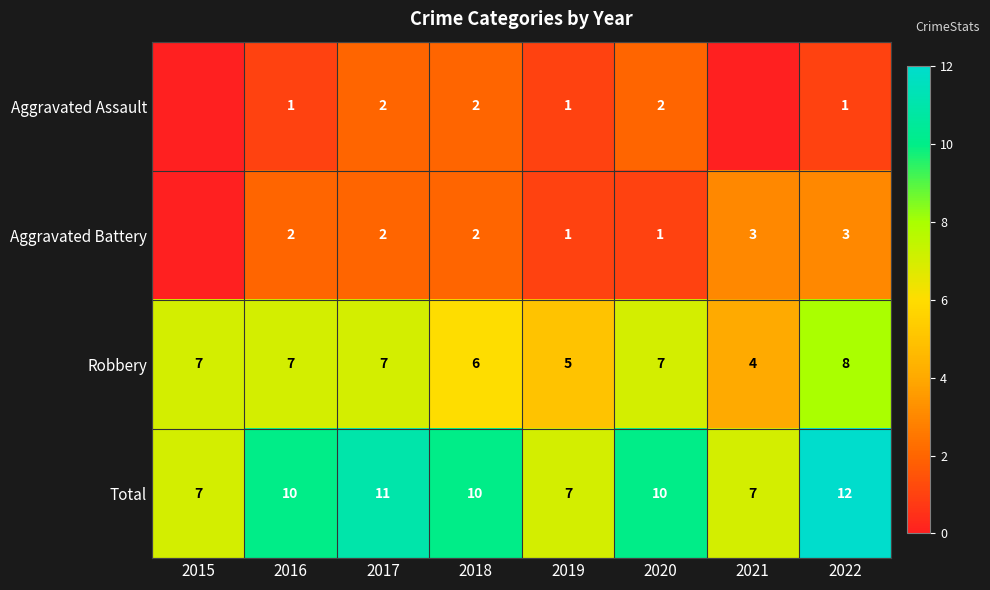

Rank the series at 2020 from highest to lowest value.

Total, Robbery, Aggravated Assault, Aggravated Battery